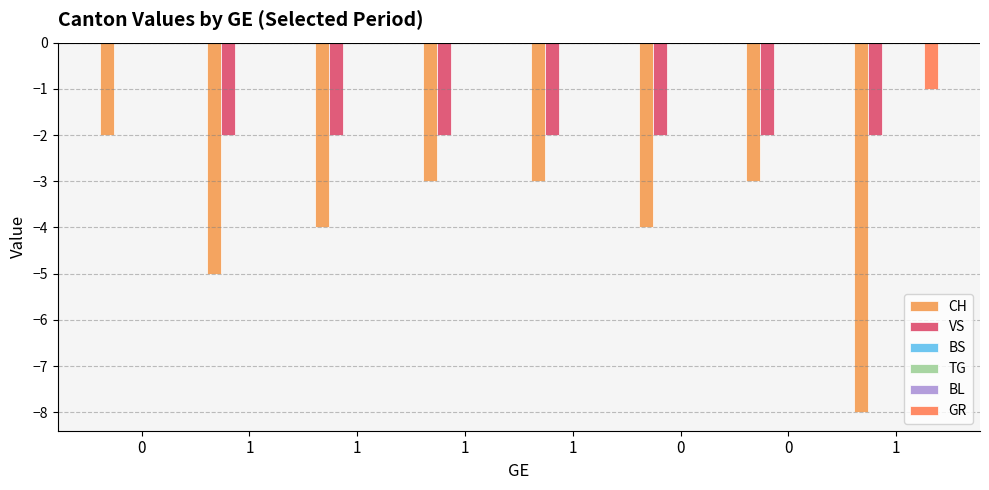

What is the minimum value for CH?

-8